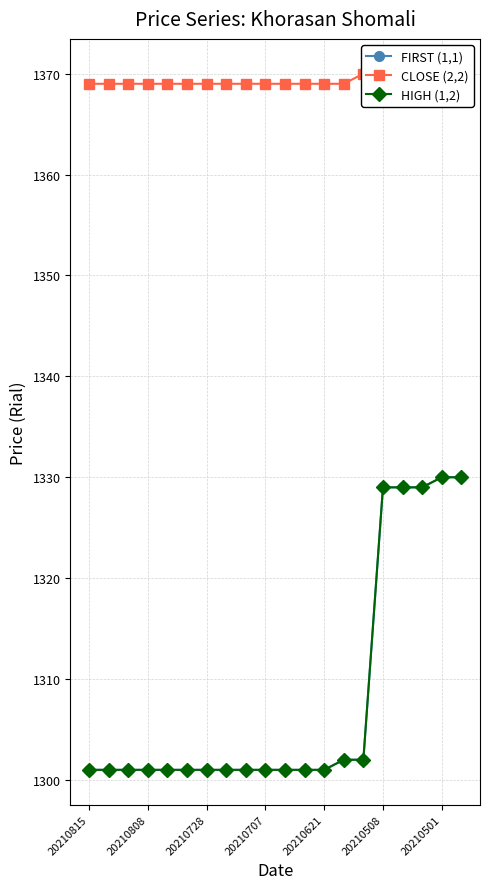

Reading left to right, transcribe all the data shown in this chart.

FIRST (1,1): 1301	1301	1301	1301	1301	1301	1301	1301	1301	1301	1301	1301	1301	1302	1302	1329	1329	1329	1330	1330
CLOSE (2,2): 1369	1369	1369	1369	1369	1369	1369	1369	1369	1369	1369	1369	1369	1369	1370	1370	1370	1370	1370	1370
HIGH (1,2): 1301	1301	1301	1301	1301	1301	1301	1301	1301	1301	1301	1301	1301	1302	1302	1329	1329	1329	1330	1330